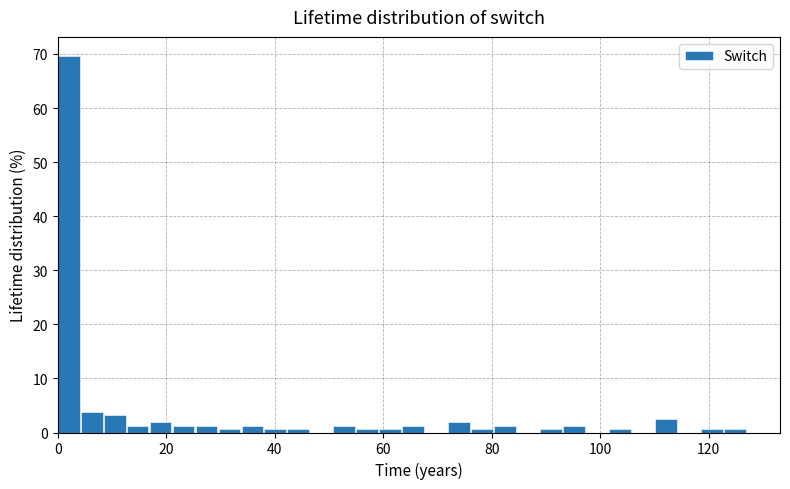

Read against the x-axis, roughly where is the centre of the tallest bar?

2